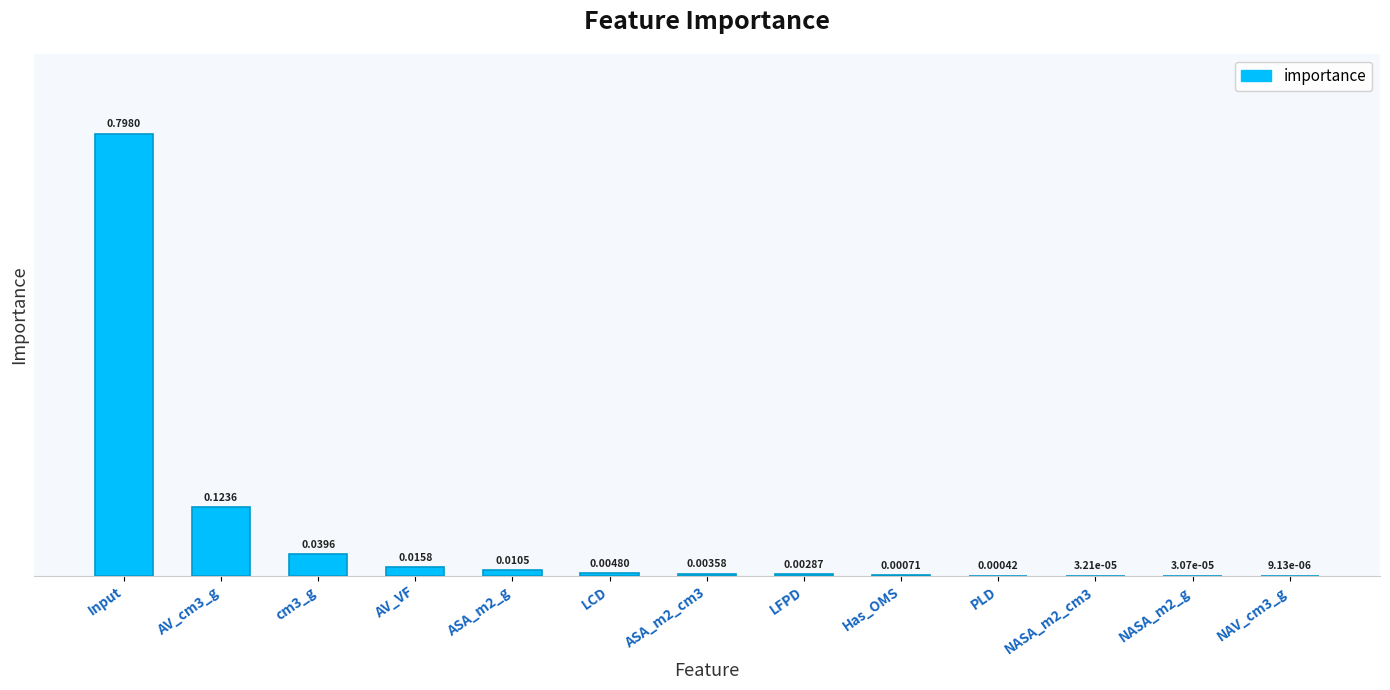

What is the sum of all values?

1.0